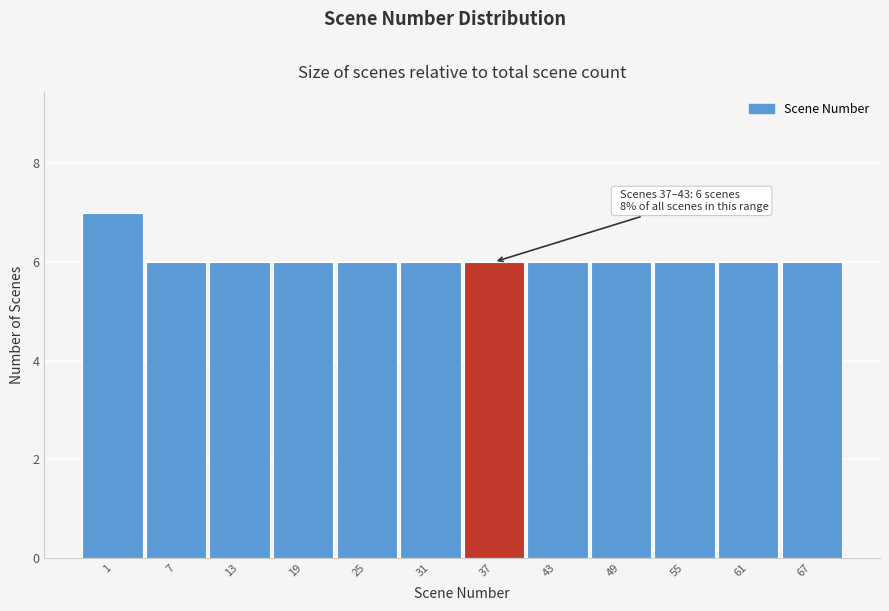

Reading right to left, extract all data points from this chart.

6	6	6	6	6	6	6	6	6	6	6	7